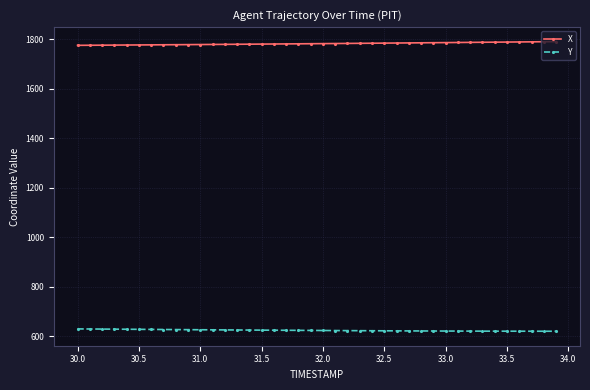

What is the sum of all Y values?

24952.6